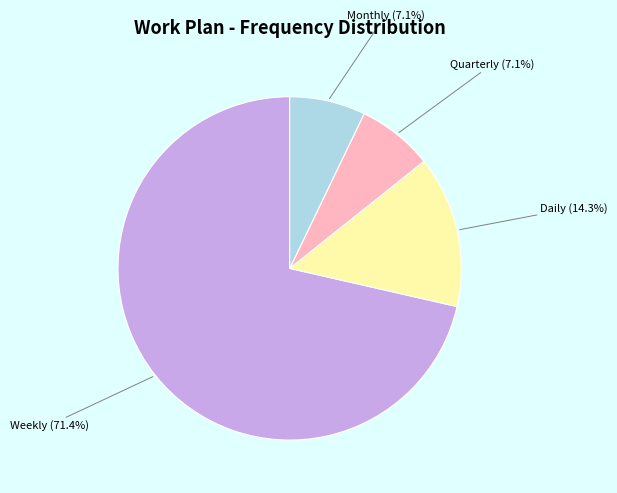

Does Weekly represent more than half of the total?

Yes